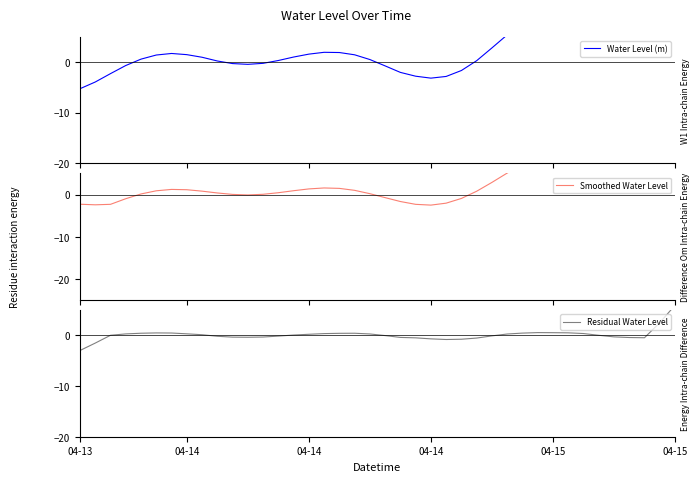

What is the difference between the maximum and minimum values in the Smoothed Water Level series?

13.9